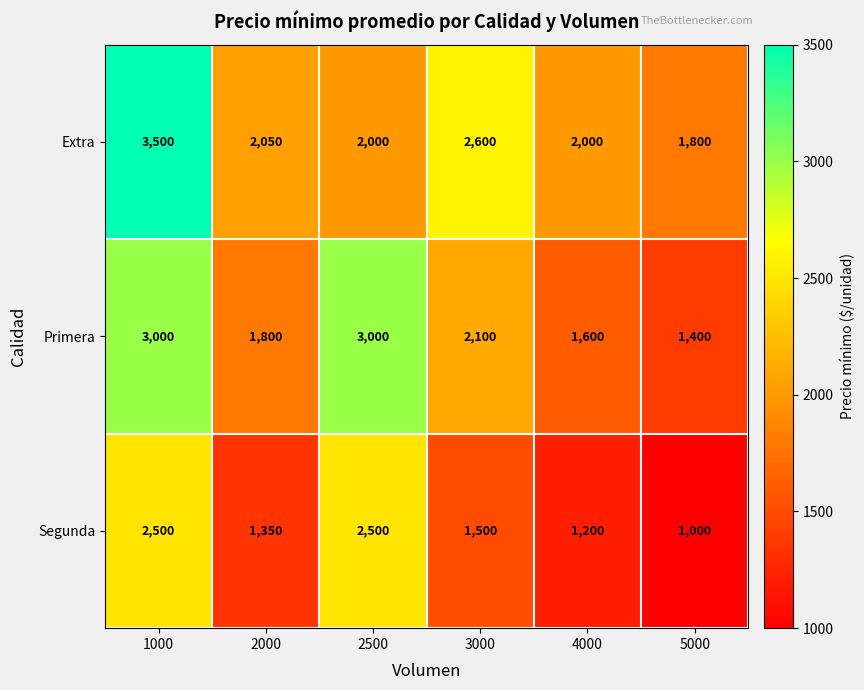

Which category has the lowest value across all series?

5000